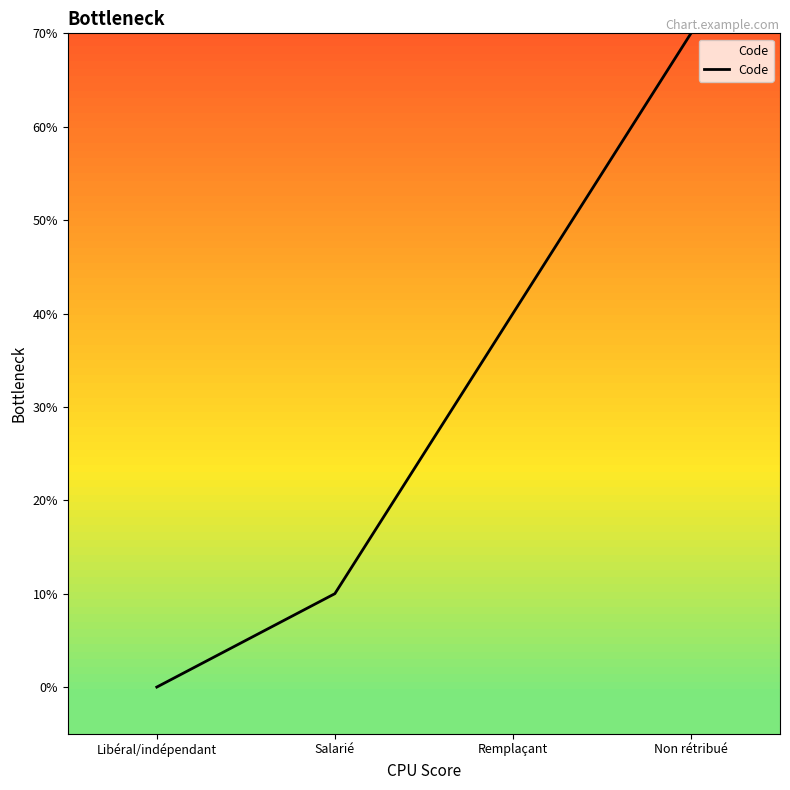

Does the chart display data point markers on the line(s)?

No